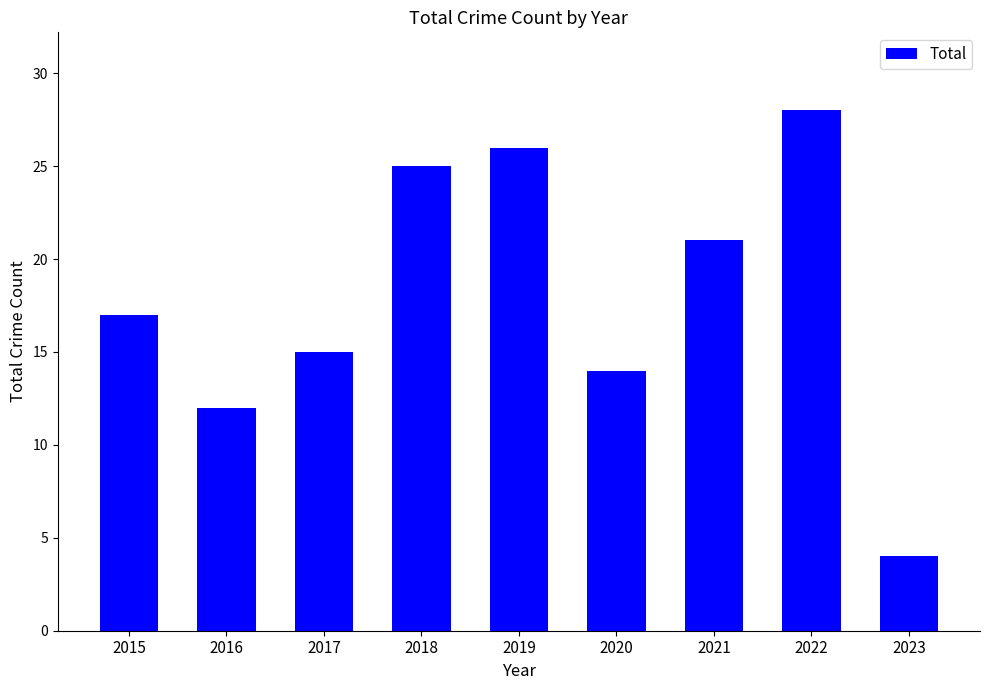

Reading left to right, what are all the values shown in this chart?

2015=17	2016=12	2017=15	2018=25	2019=26	2020=14	2021=21	2022=28	2023=4